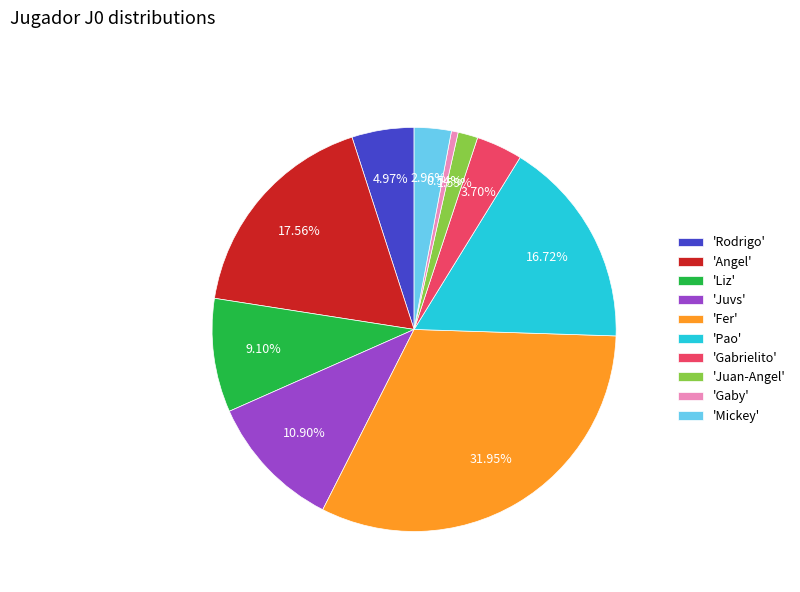

Which category has the smallest portion of the pie?

'Gaby'